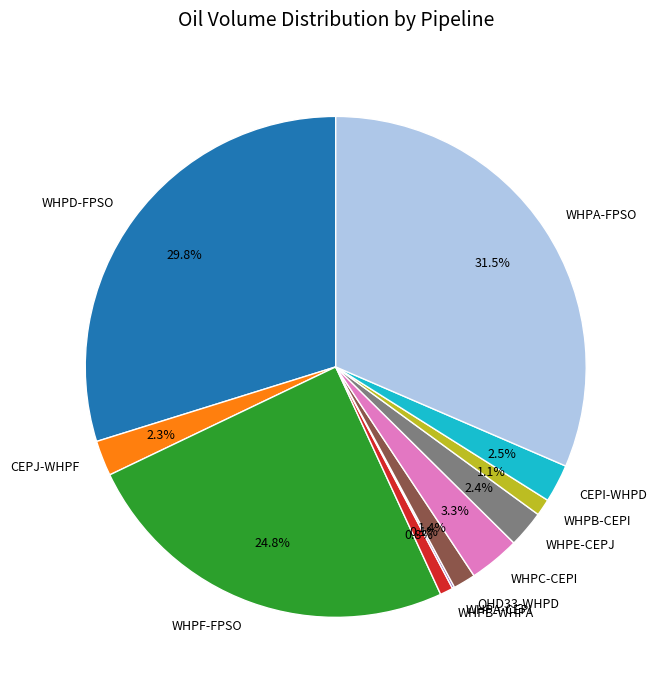

Which slice is the largest?

WHPA-FPSO